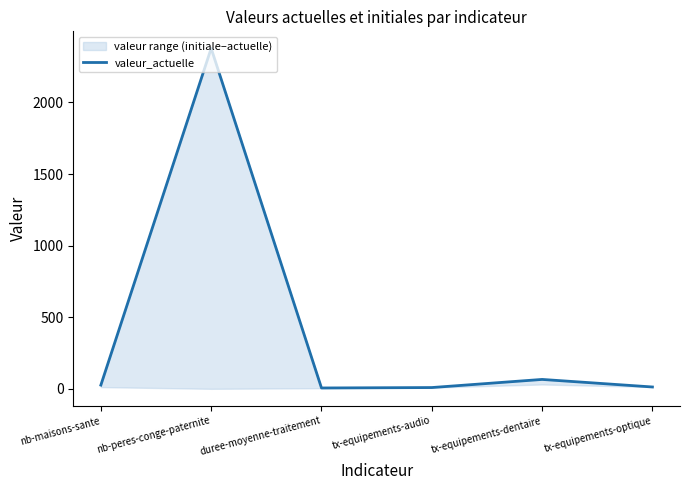

What is the difference between the values at tx-equipements-audio and tx-equipements-optique?

4.0